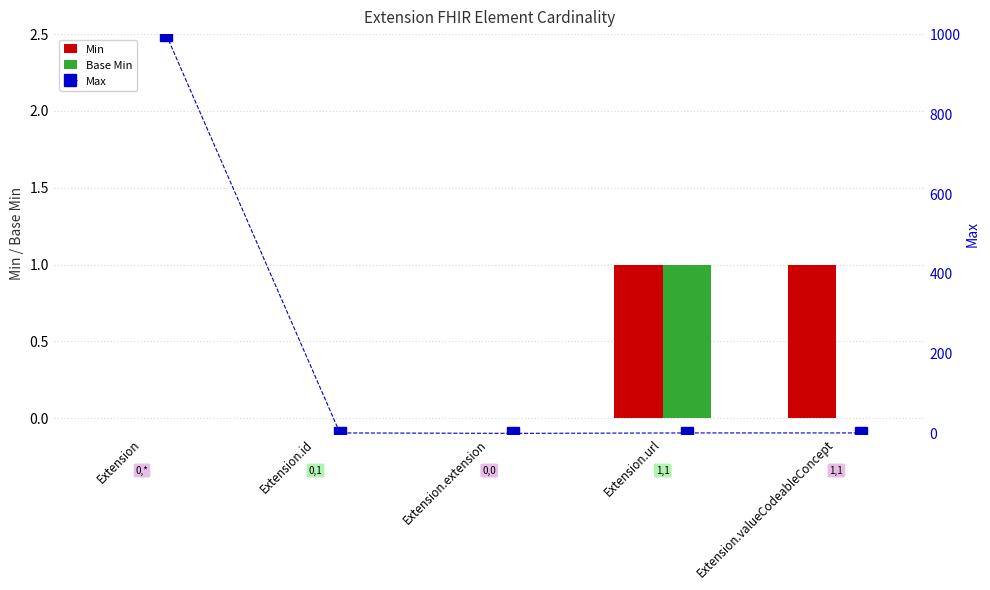

List the labels in order of Base Min value, largest first.

Extension.url, Extension, Extension.id, Extension.extension, Extension.valueCodeableConcept